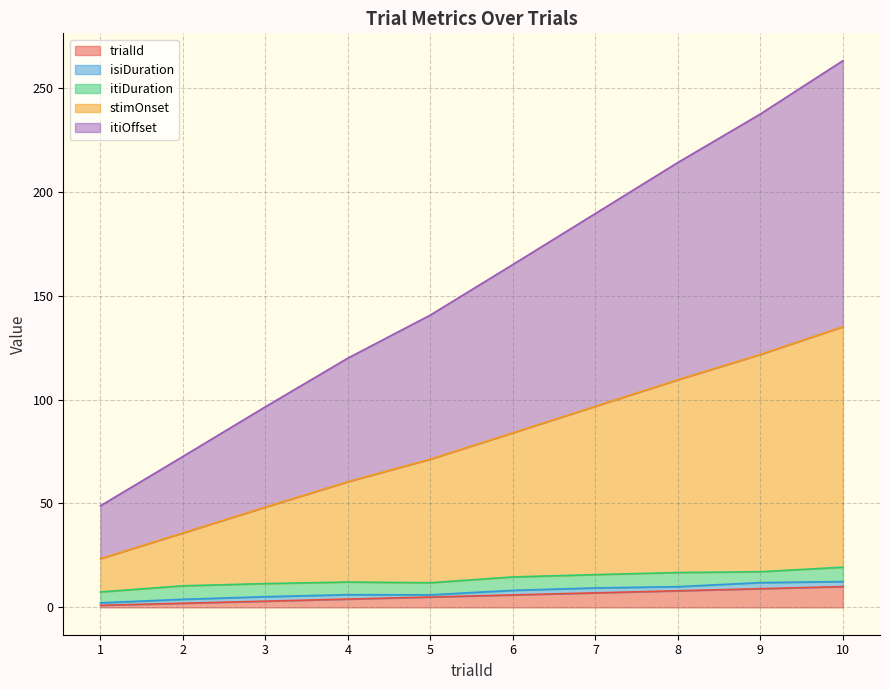

At which label is itiOffset closest to 155?

6